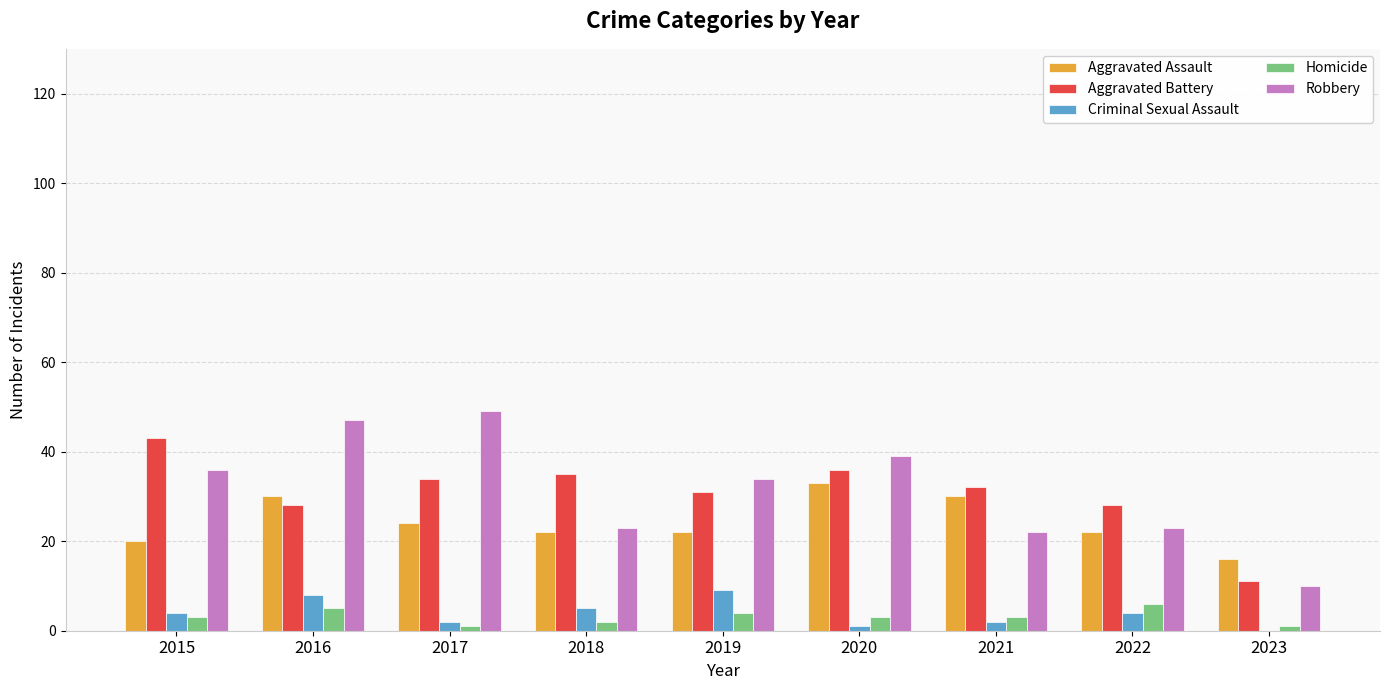

What is the maximum value for Aggravated Battery?

43